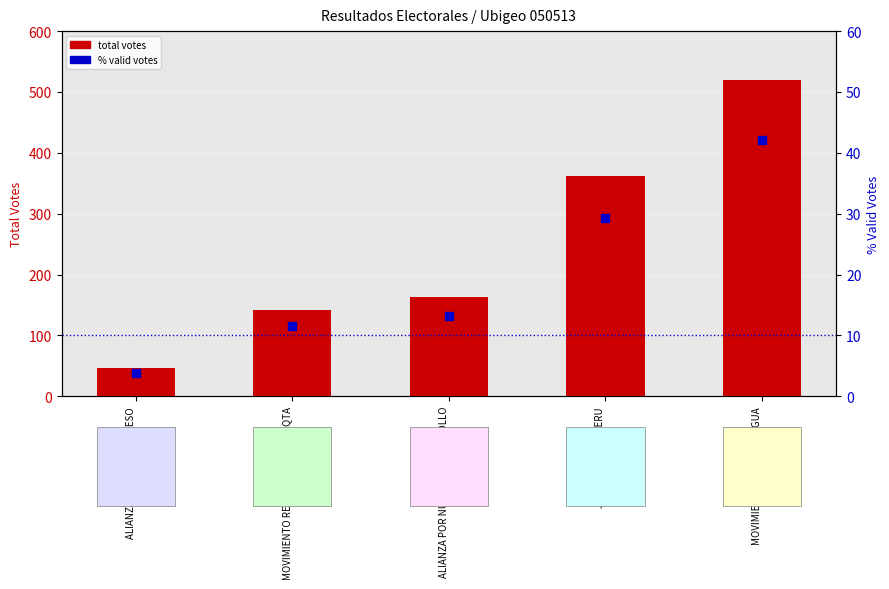

Which series has the largest total across all categories?

total votes